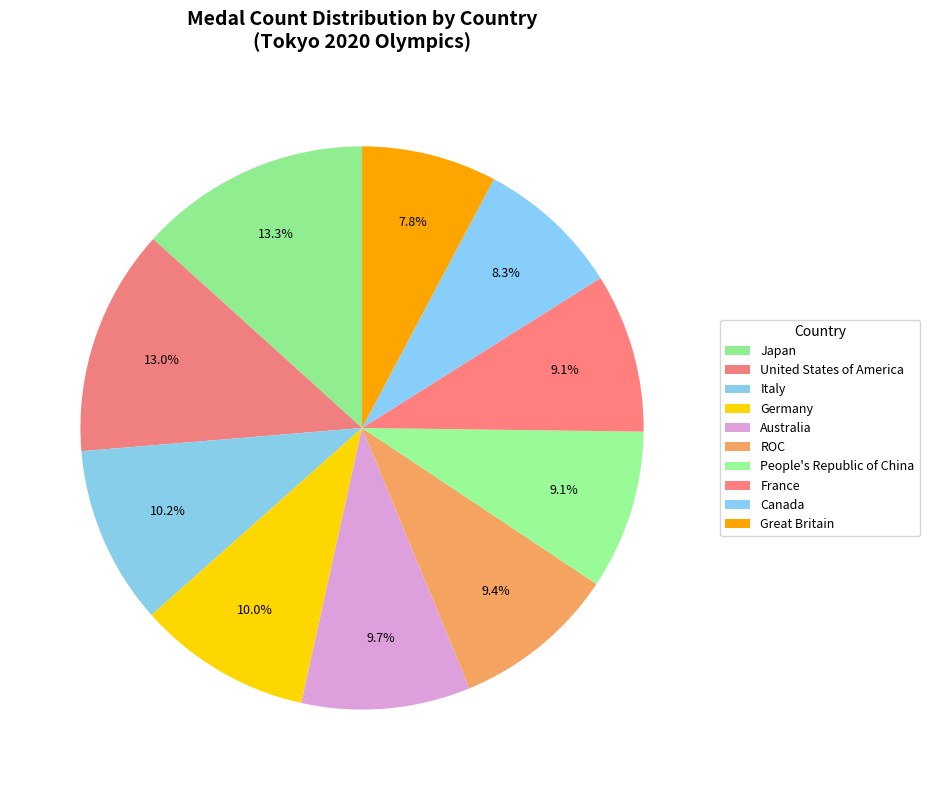

Approximately how many times larger is the value at Italy compared to Canada?

1.2